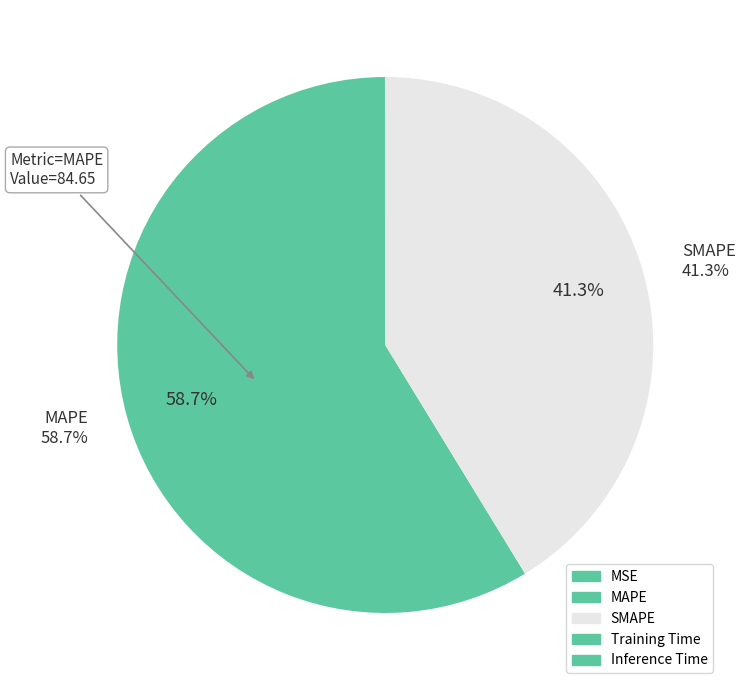

Which category has the smallest portion of the pie?

Inference Time